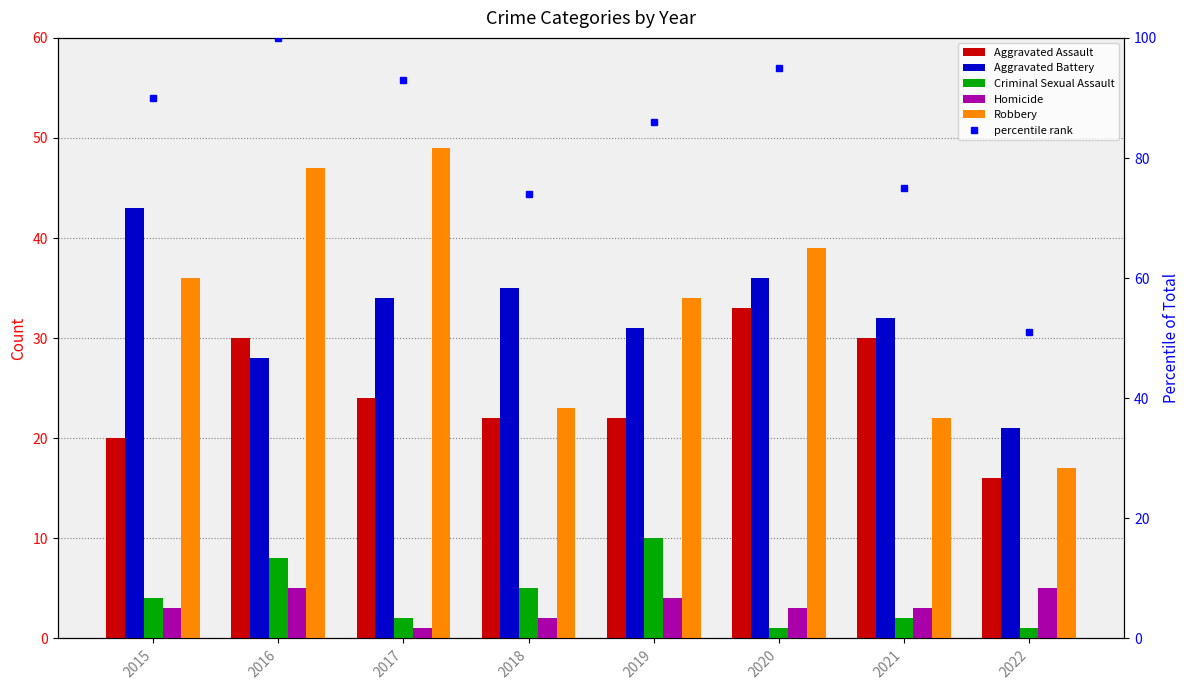

Where is Aggravated Assault nearest to the value 24?

2017